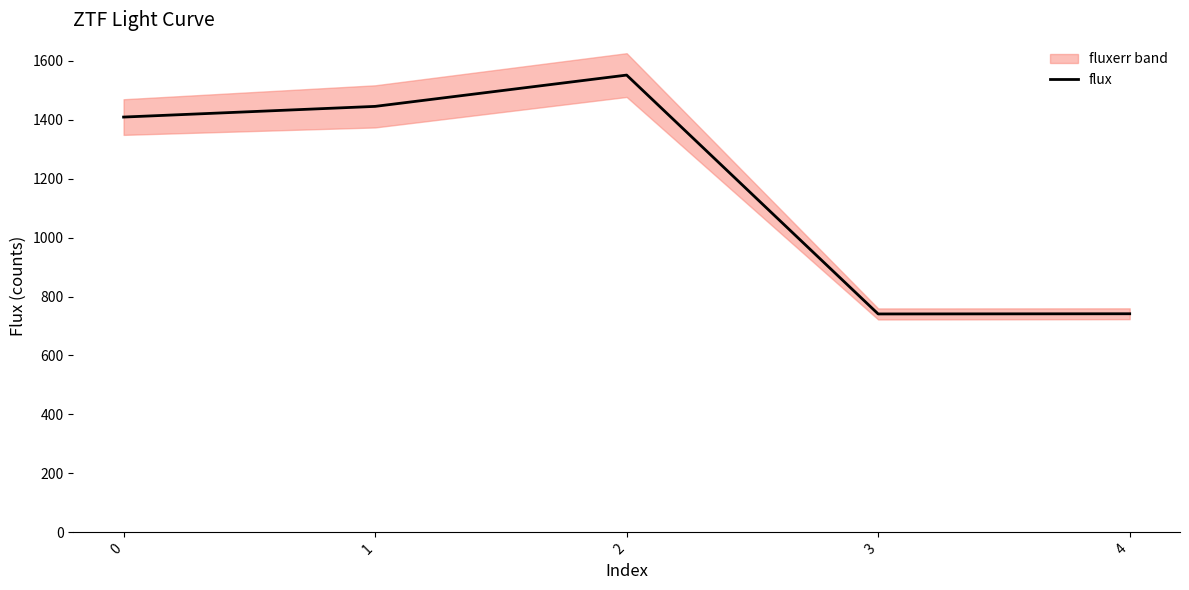

Rank the categories by value from lowest to highest.

3, 4, 0, 1, 2